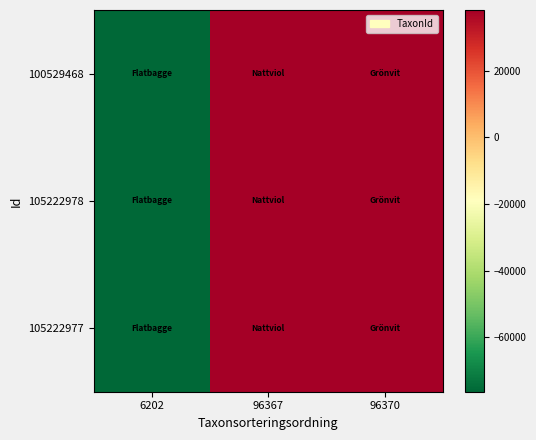

At which category is the sum across all series the highest?

96370